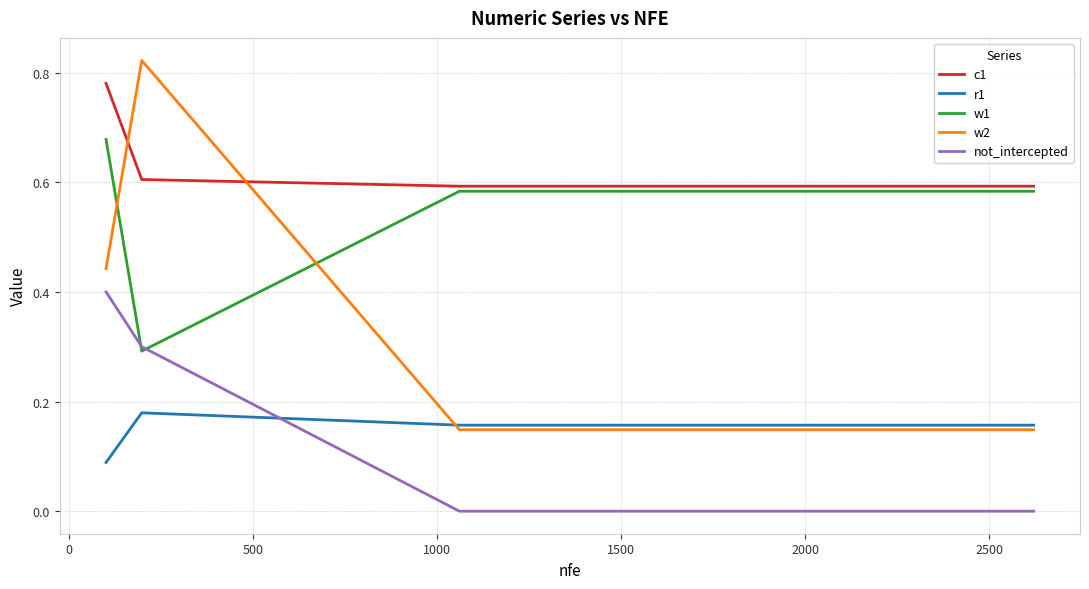

Which series has the largest range (max minus min)?

w2